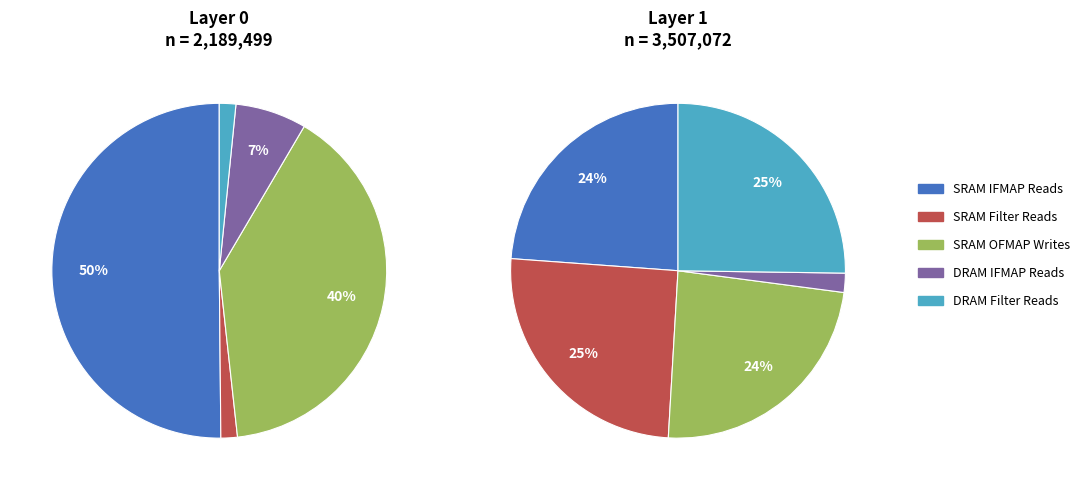

Do 0 and 1 together represent more than half of the pie?

Yes